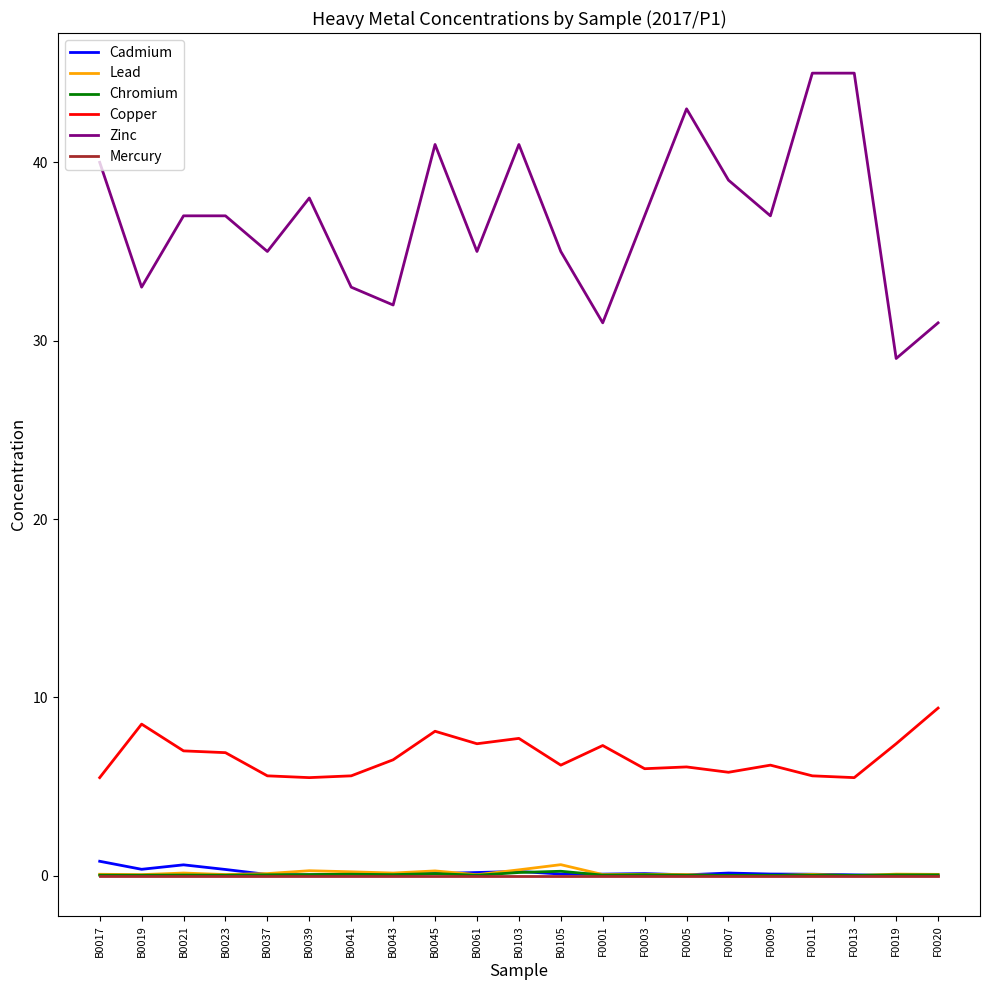

What is the maximum value for Zinc?

45.0